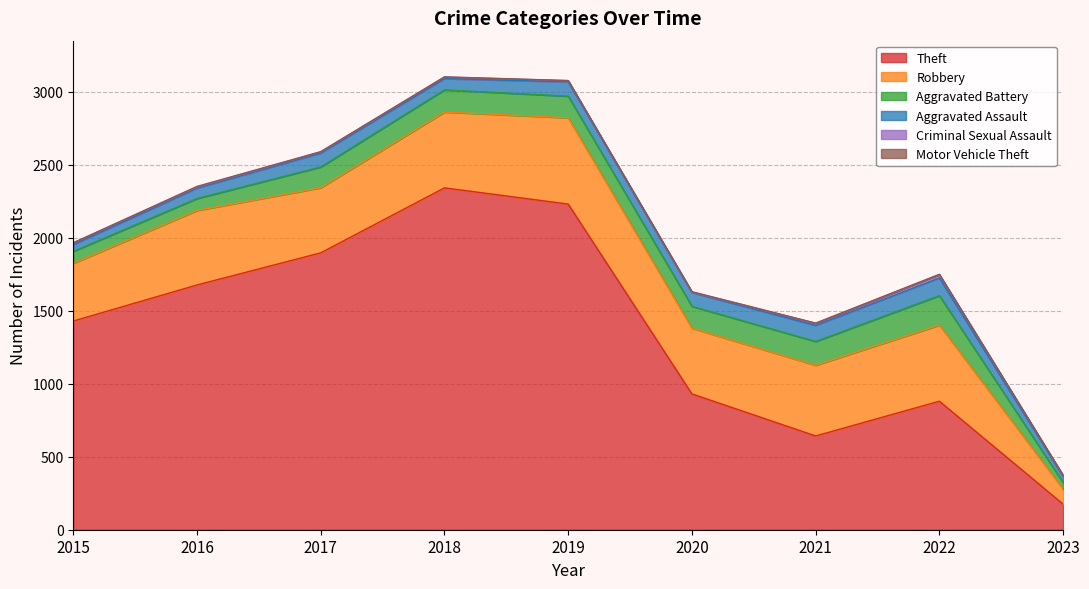

At which category does the chart reach its minimum across all series?

2015